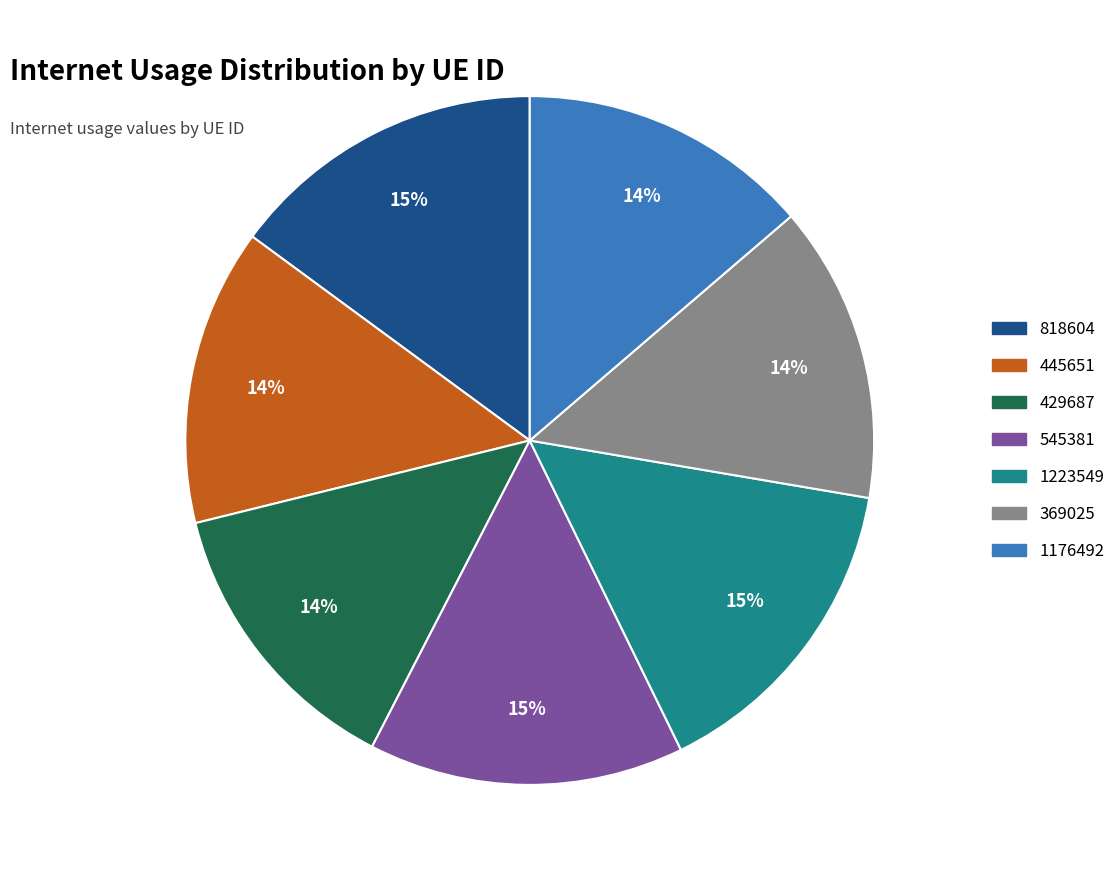

True or false: 369025 accounts for 14% of the total.

True